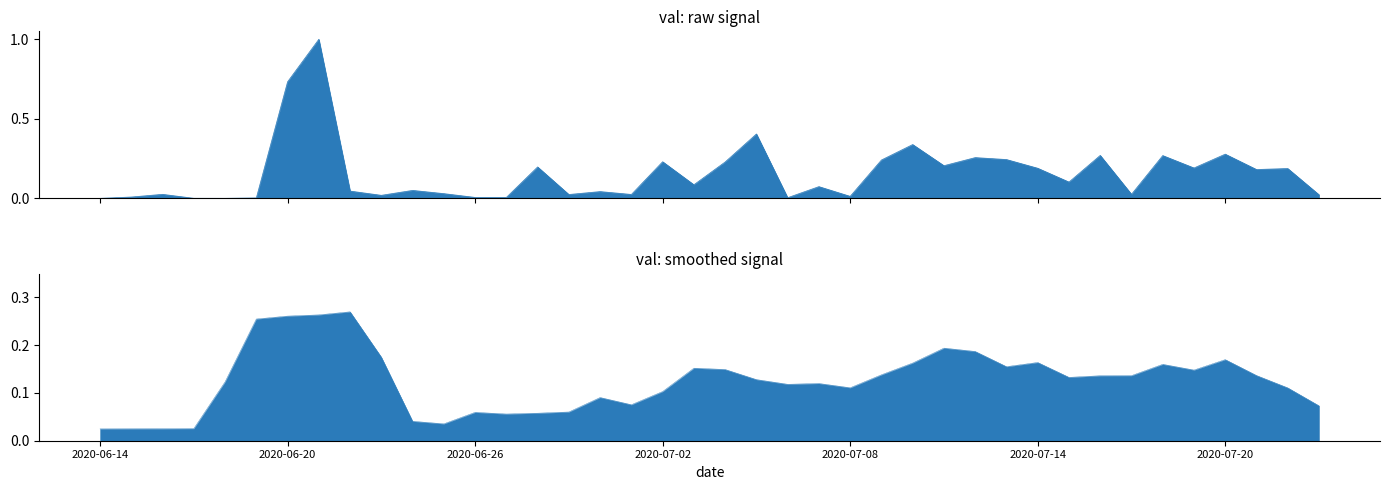

What is the difference between the values at 2020-07-15 and 2020-07-01?

0.1